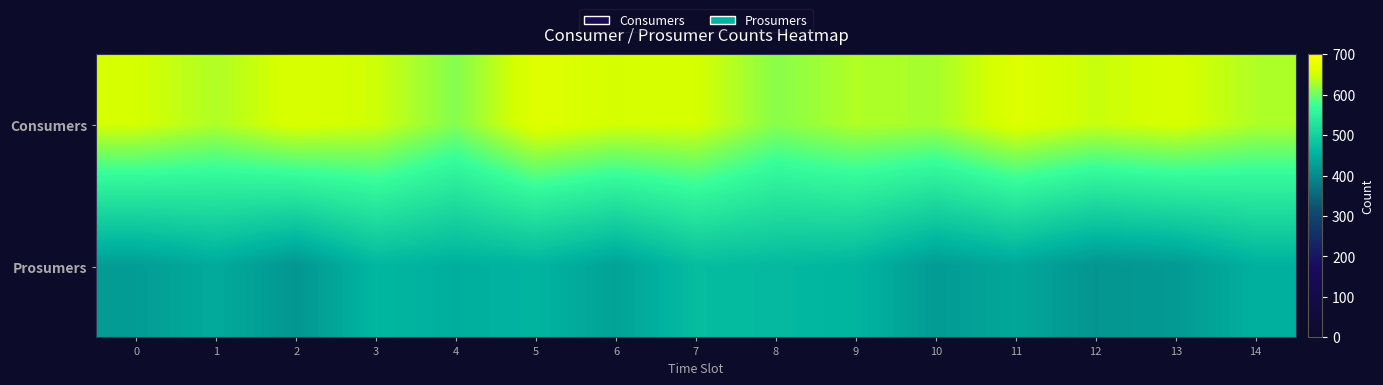

Which has a higher value, 14 or 1?

14